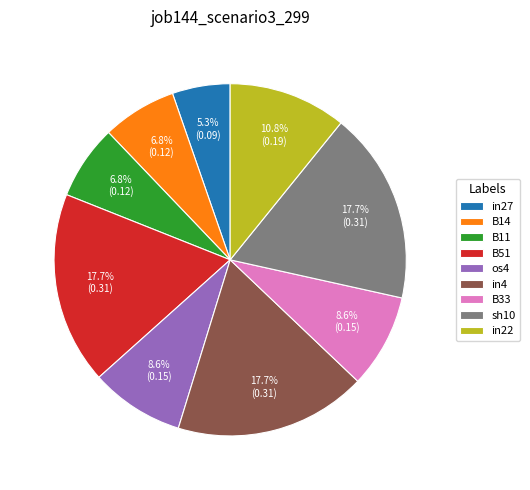

What percentage is the B33 slice, to the nearest percent?

9%